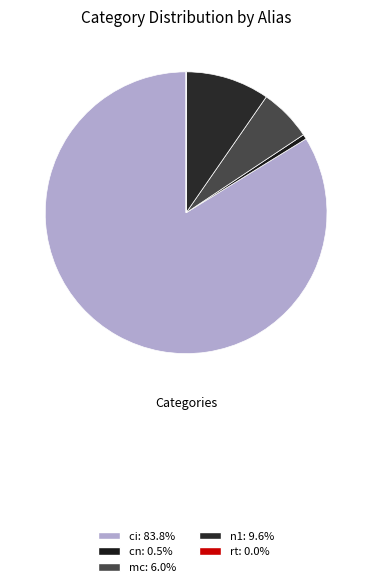

Which category accounts for the majority?

ci